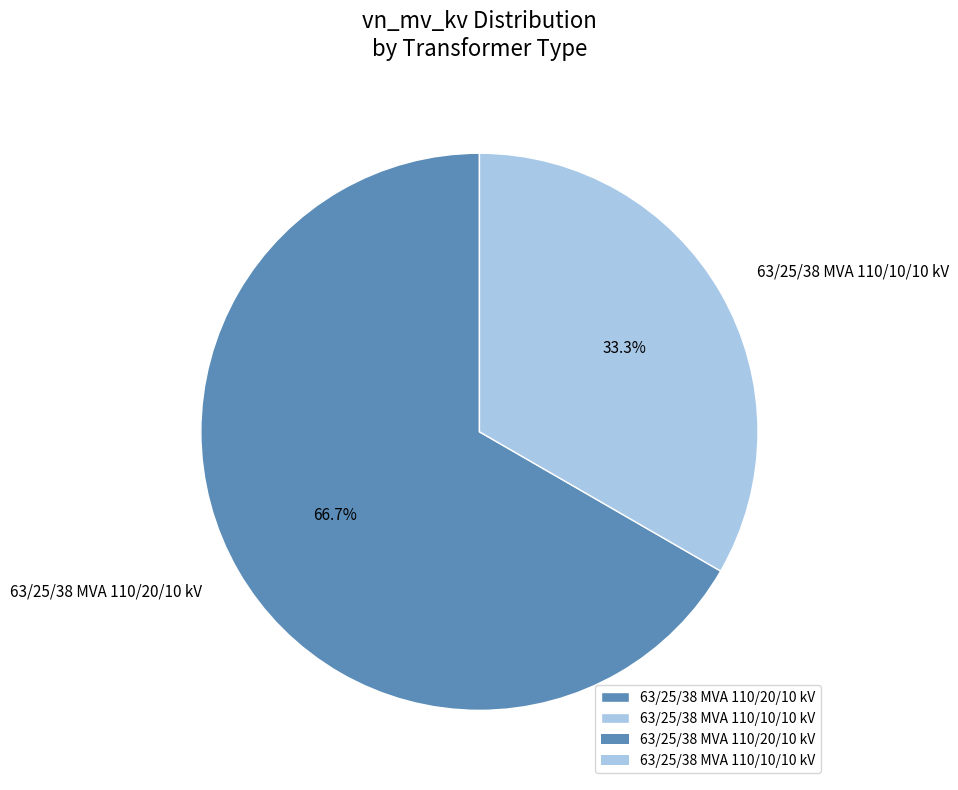

What portion of the pie excludes 63/25/38 MVA 110/20/10 kV?

33.3%